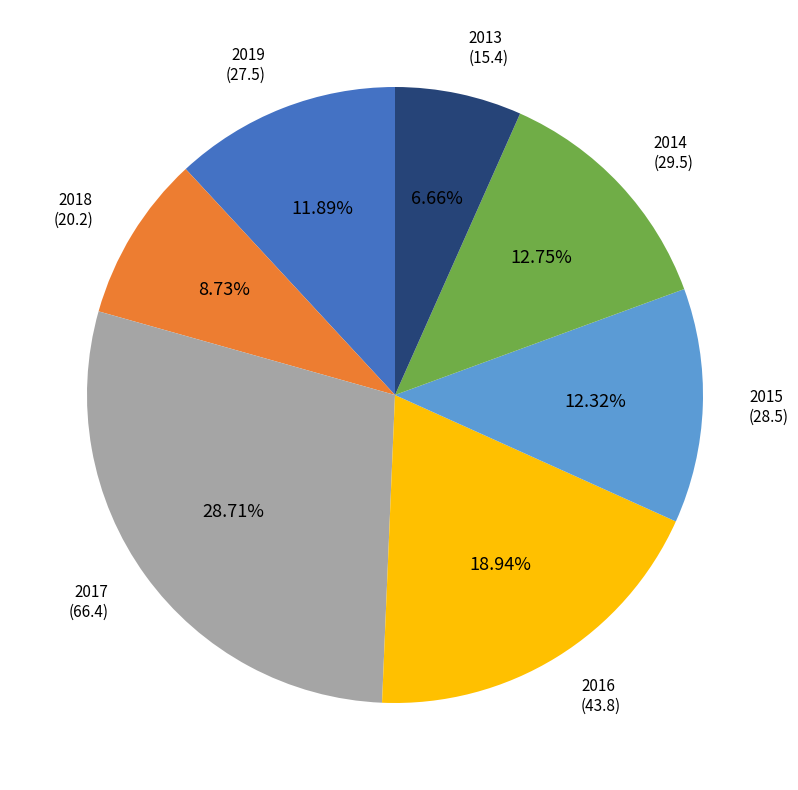

Is there a majority slice in this chart?

No